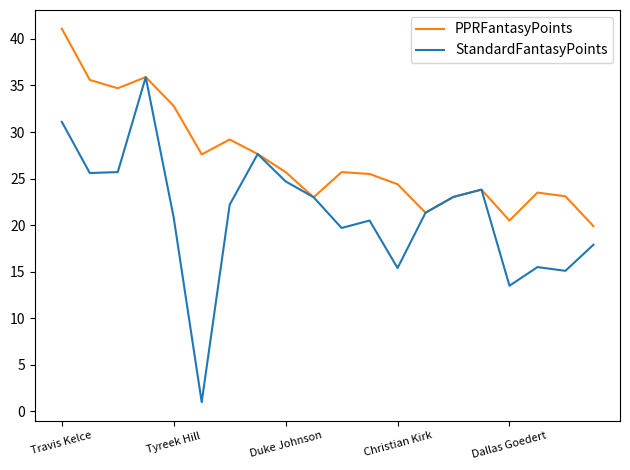

Which series has the widest spread of values?

StandardFantasyPoints